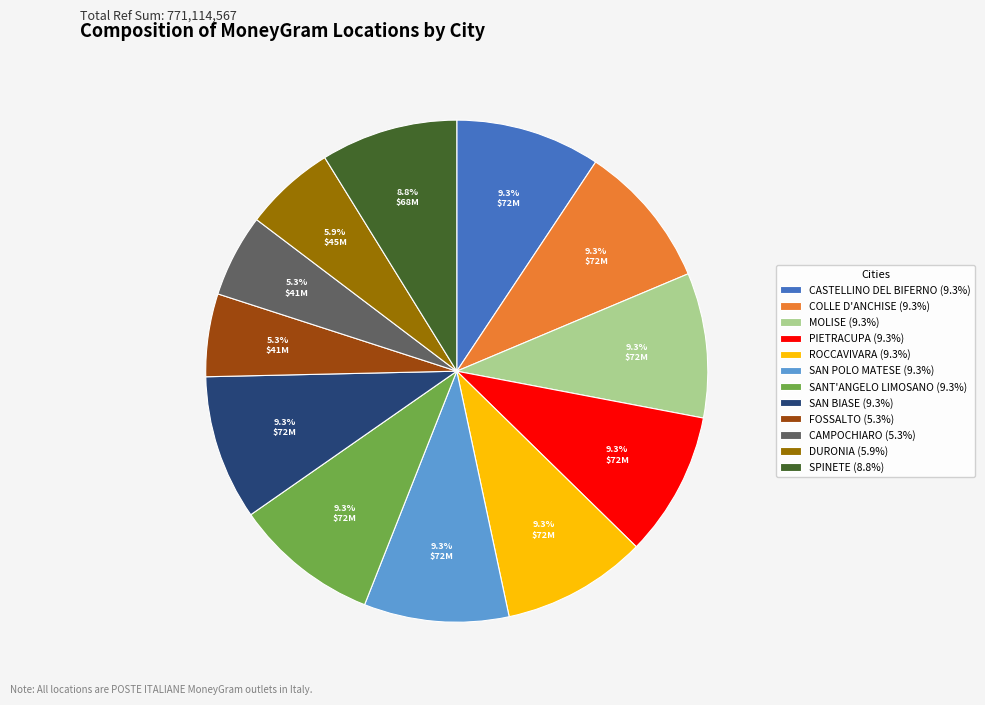

Approximately how many times larger is the value at DURONIA (5.9%) compared to FOSSALTO (5.3%)?

1.1